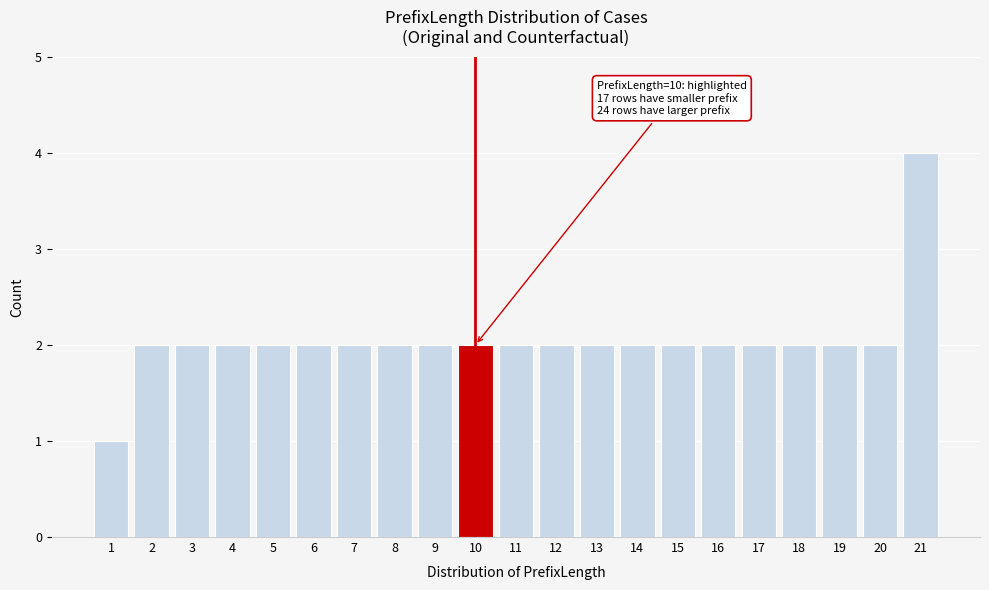

Reading left to right, extract all data points from this chart.

1	2	2	2	2	2	2	2	2	2	2	2	2	2	2	2	2	2	2	2	4